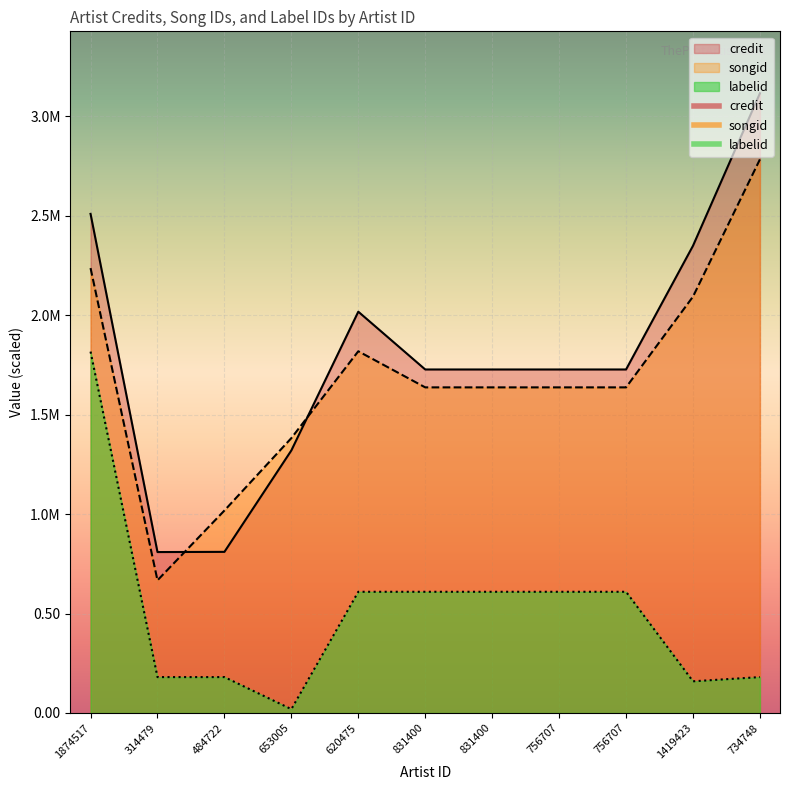

Does the chart display data point markers on the line(s)?

No